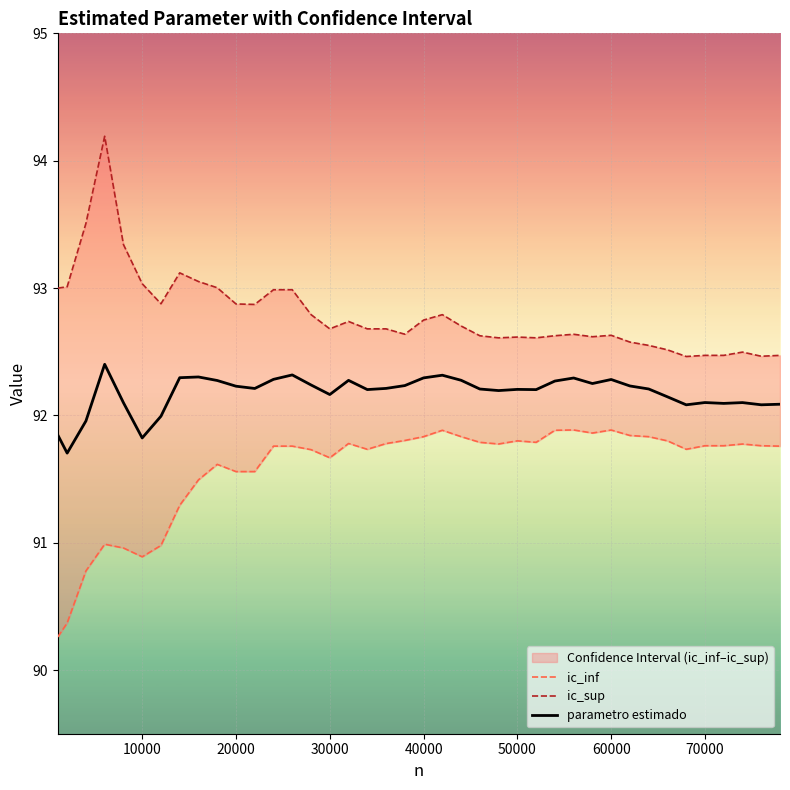

At how many categories does at least one series exceed 91?

40